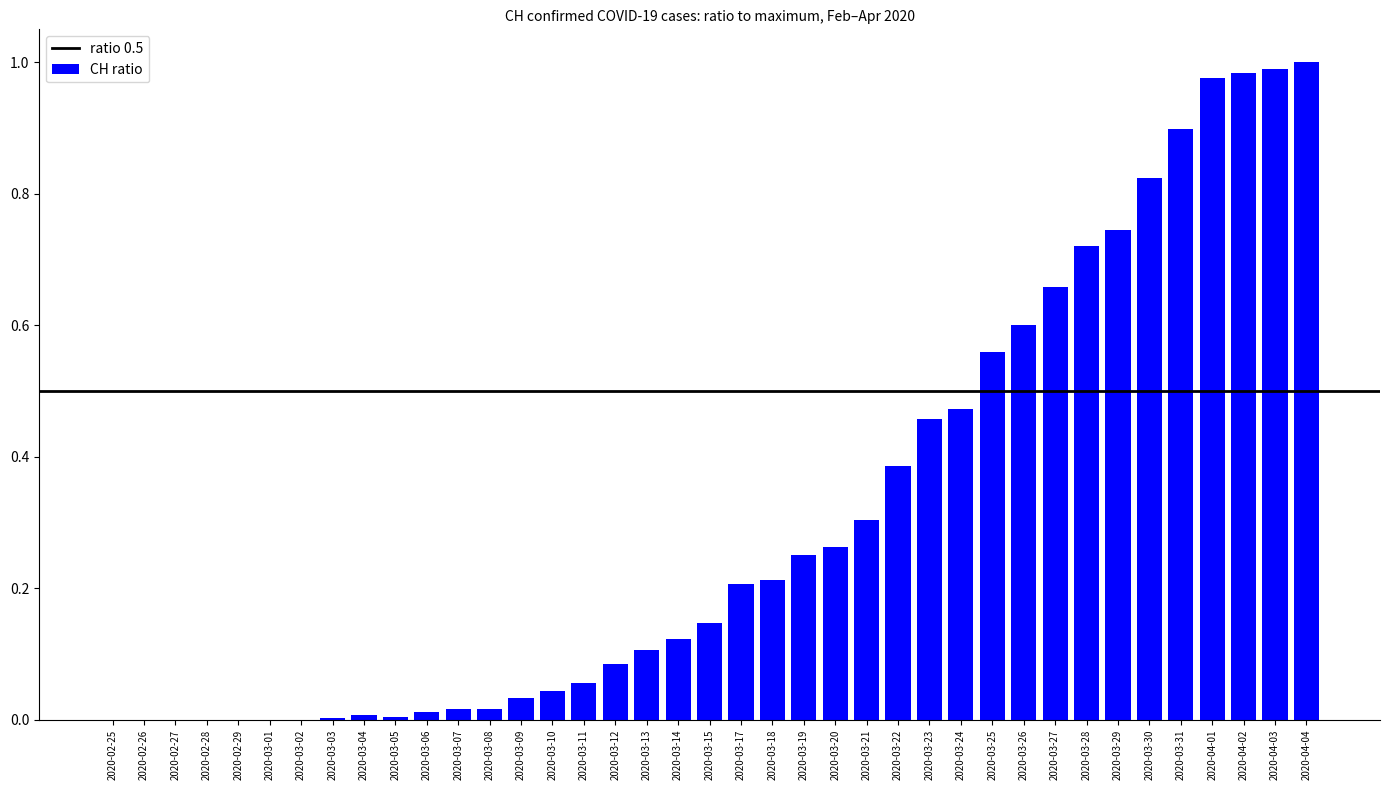

Is it true that the value at 2020-03-27 is 0.4?

False